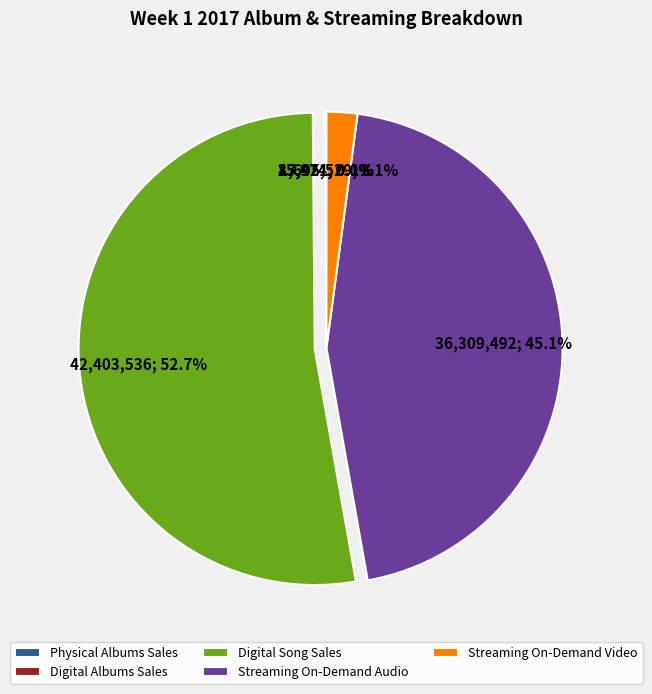

How much of the chart is everything except Streaming On-Demand Video?

97.9%